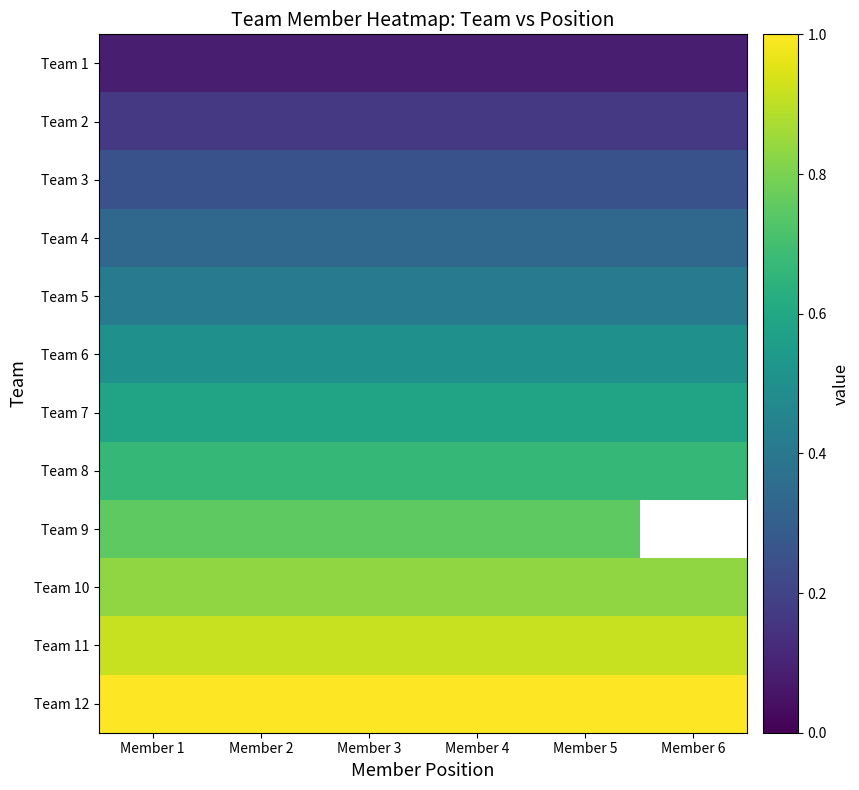

Which label corresponds to the smallest value in the chart?

Member 1